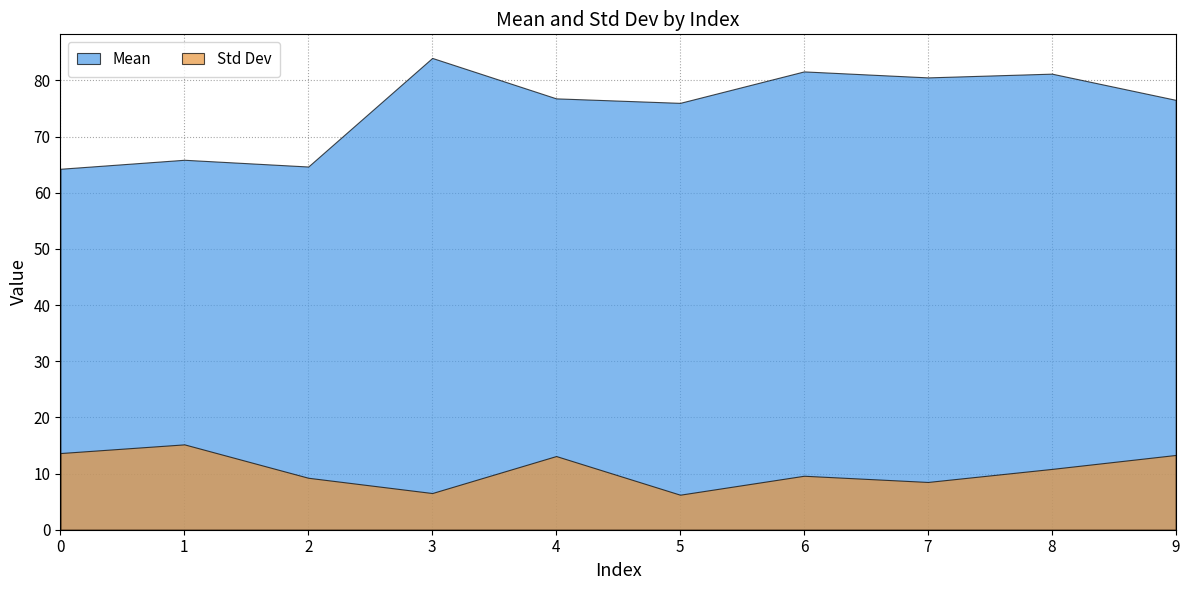

How many data points in Std Dev are less than 10?

5